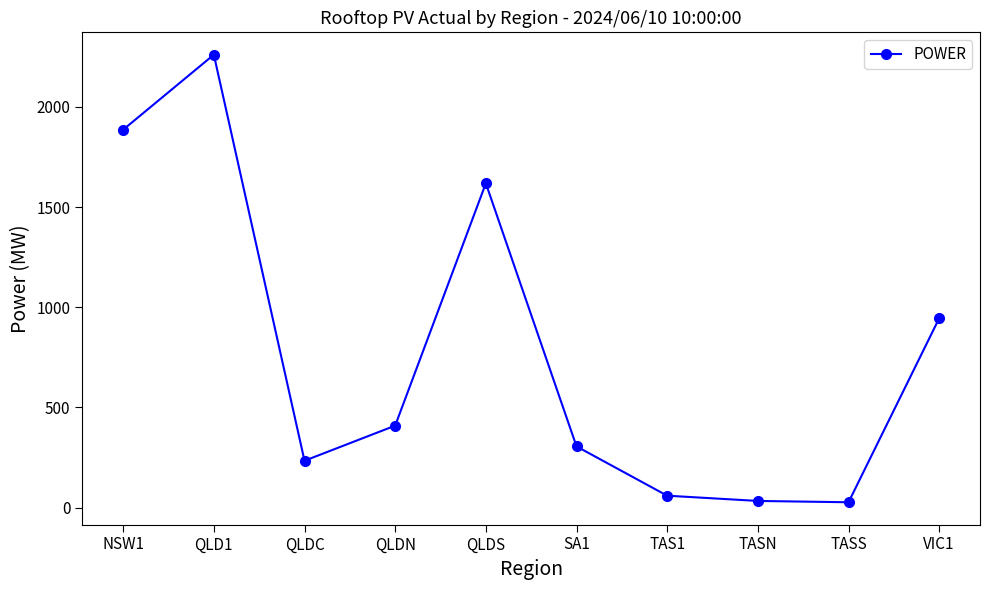

What is the label of the 6th point from the right?

QLDS